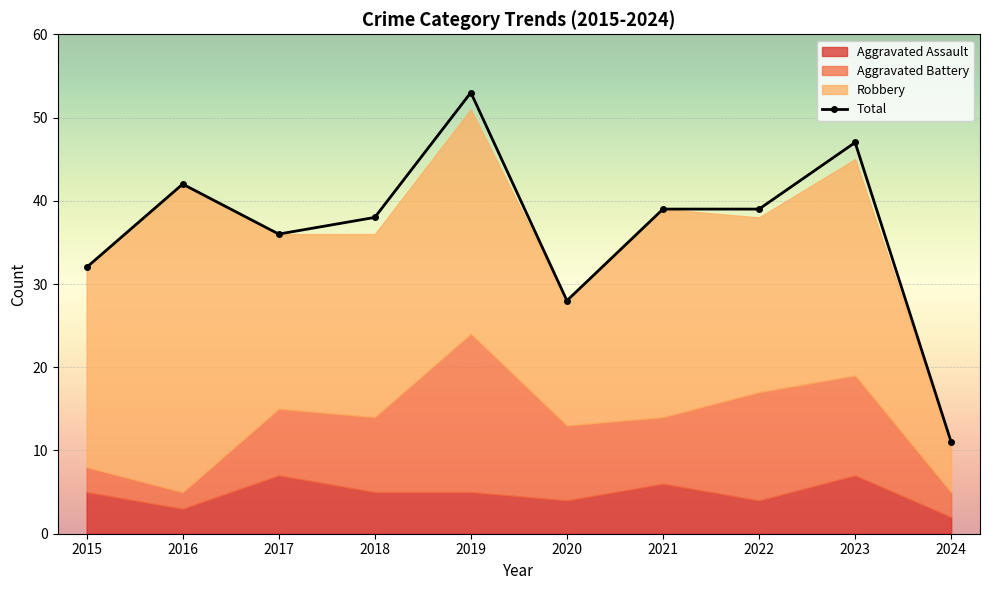

Is it true that Aggravated Assault equals 6 at 2022?

False